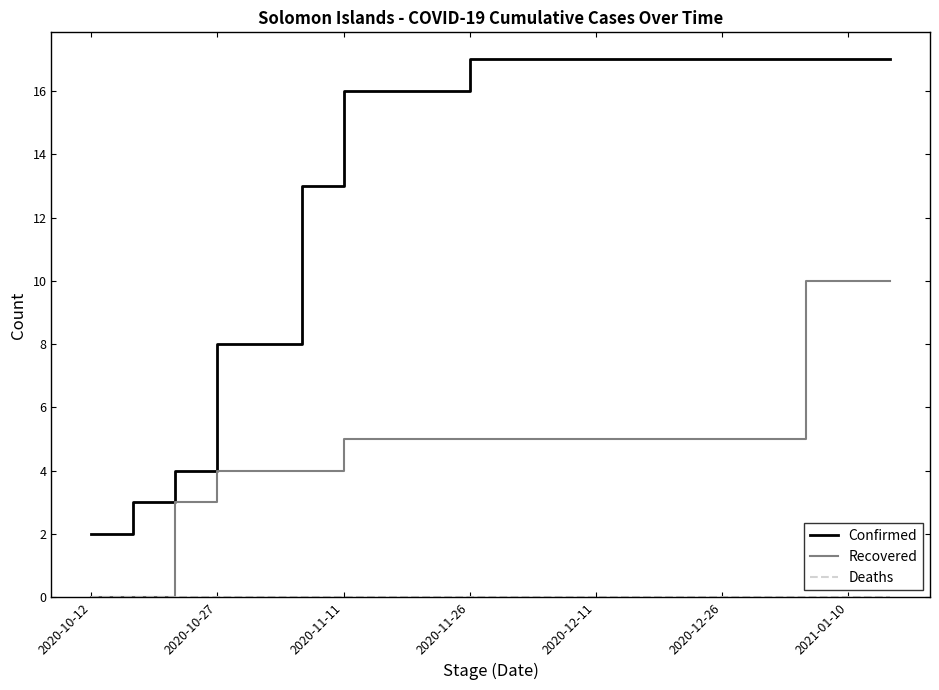

True or false: Confirmed and Recovered cross at least once.

False